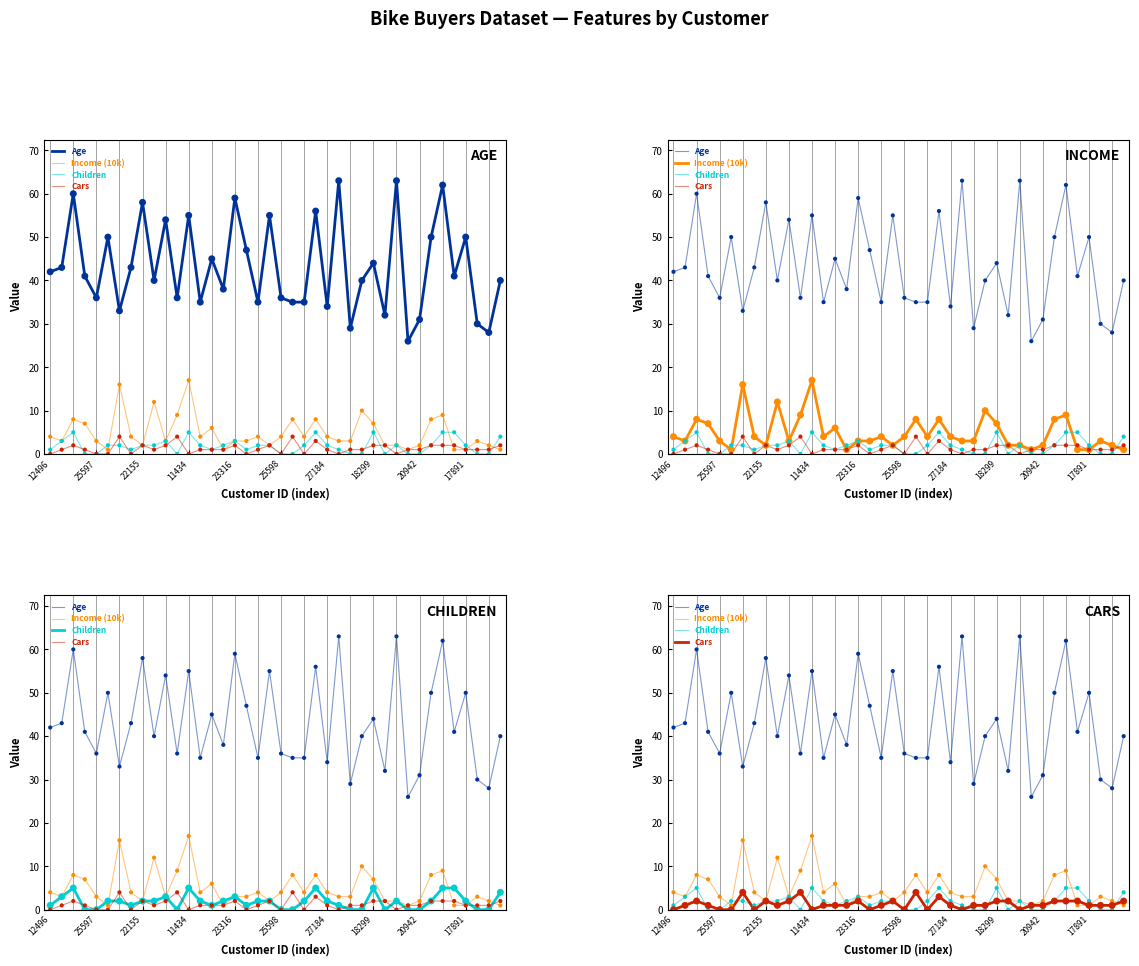

Which series has the largest Y range (max minus min)?

Age